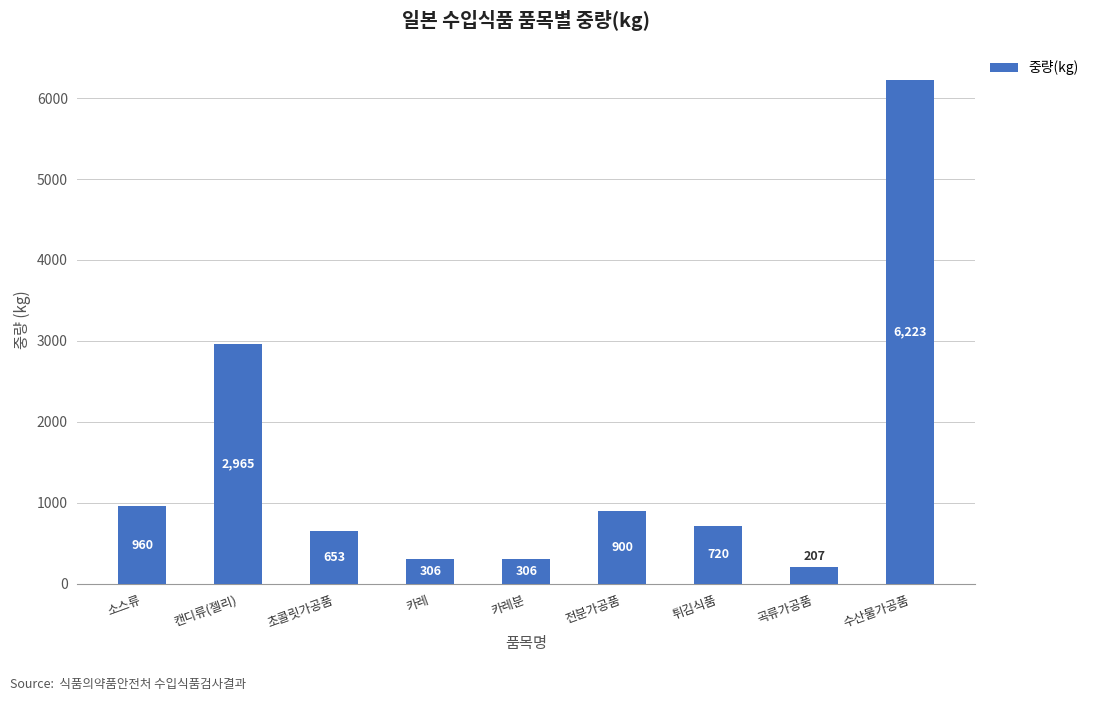

At which label is the value closest to 3215?

캔디류(젤리)